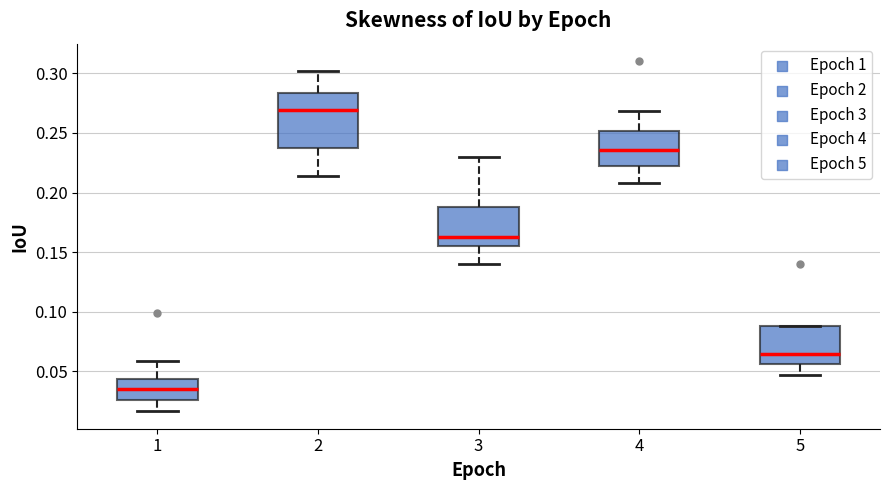

Reading left to right, read every box against the y-axis: the position of its median line, the range the box covers, and the ends of its whiskers. The values are not printed on the chart, so give them approximately, as read against the axis.

1: median 0.035, box 0.025 to 0.045, whiskers 0.015 to 0.060
2: median 0.270, box 0.235 to 0.285, whiskers 0.215 to 0.300
3: median 0.165, box 0.155 to 0.190, whiskers 0.140 to 0.230
4: median 0.235, box 0.220 to 0.250, whiskers 0.210 to 0.270
5: median 0.065, box 0.055 to 0.090, whiskers 0.045 to 0.090